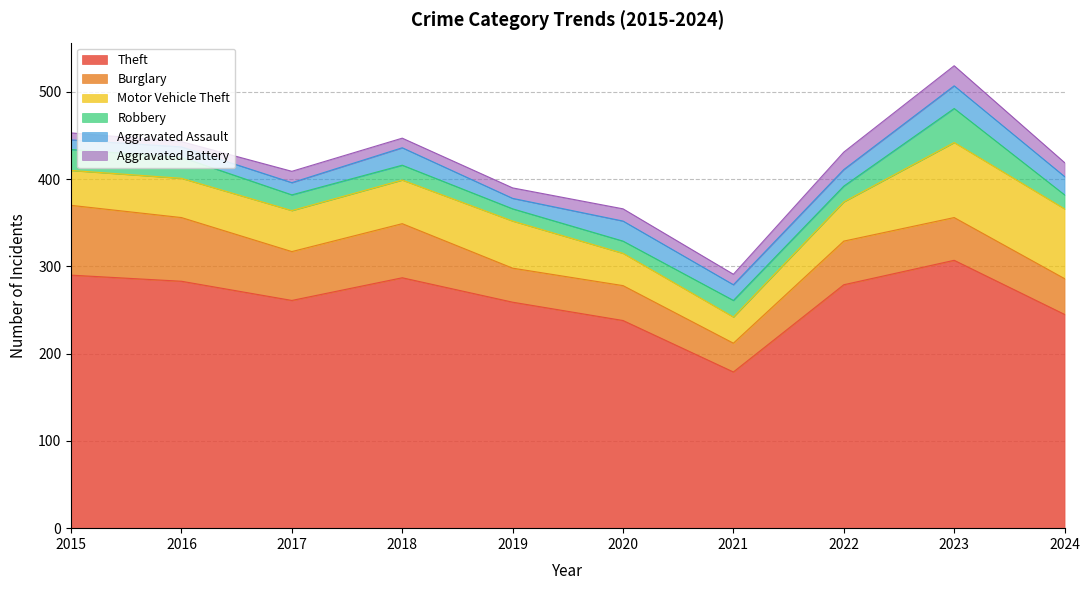

Reading right to left, transcribe all the data shown in this chart.

Theft: 245	307	279	179	238	259	287	261	283	290
Burglary: 41	49	50	33	40	39	62	56	73	80
Motor Vehicle Theft: 80	86	45	30	37	54	50	47	45	40
Robbery: 16	39	18	19	14	14	17	18	24	24
Aggravated Assault: 21	26	19	18	23	12	20	14	12	11
Aggravated Battery: 16	23	20	12	14	12	11	13	6	8